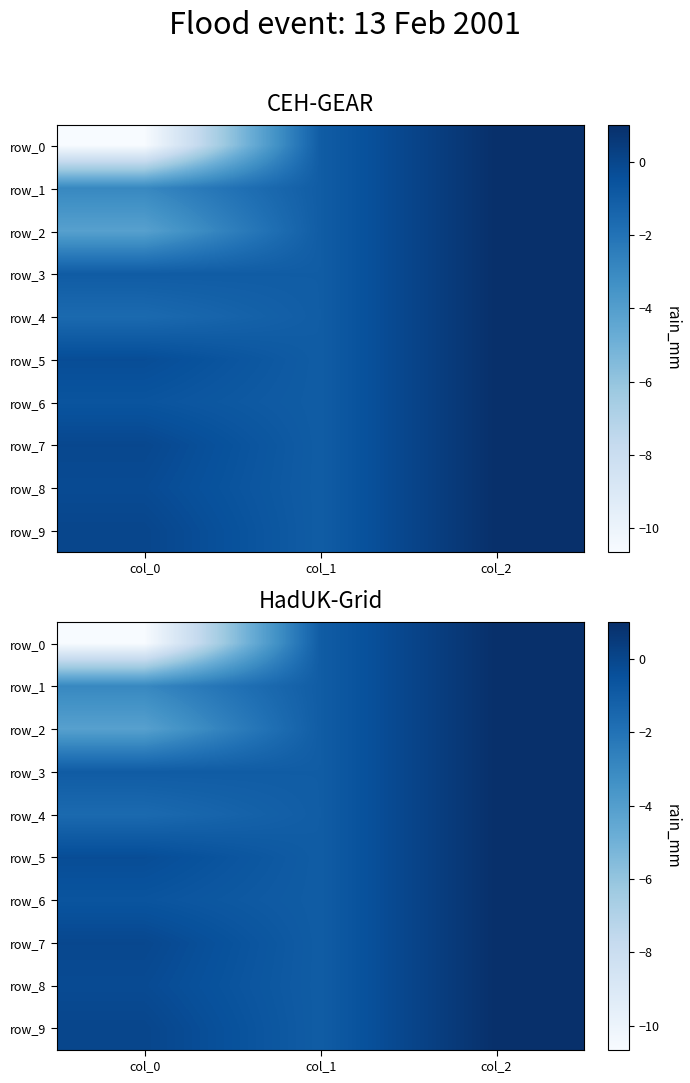

Is it true that row_4 equals -1.6 at col_0?

True